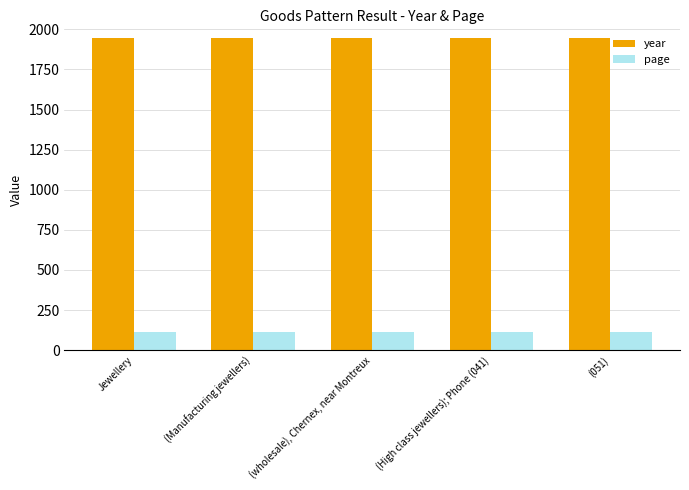

What position from the left is (Manufacturing jewellers)?

2